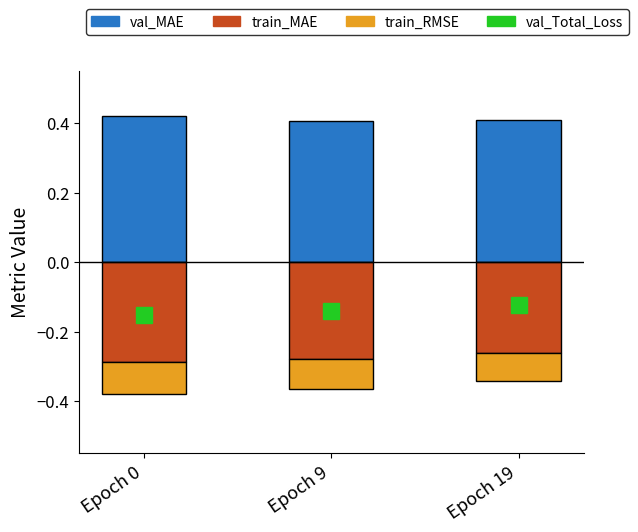

At which label is val_MAE closest to 0?

Epoch 9